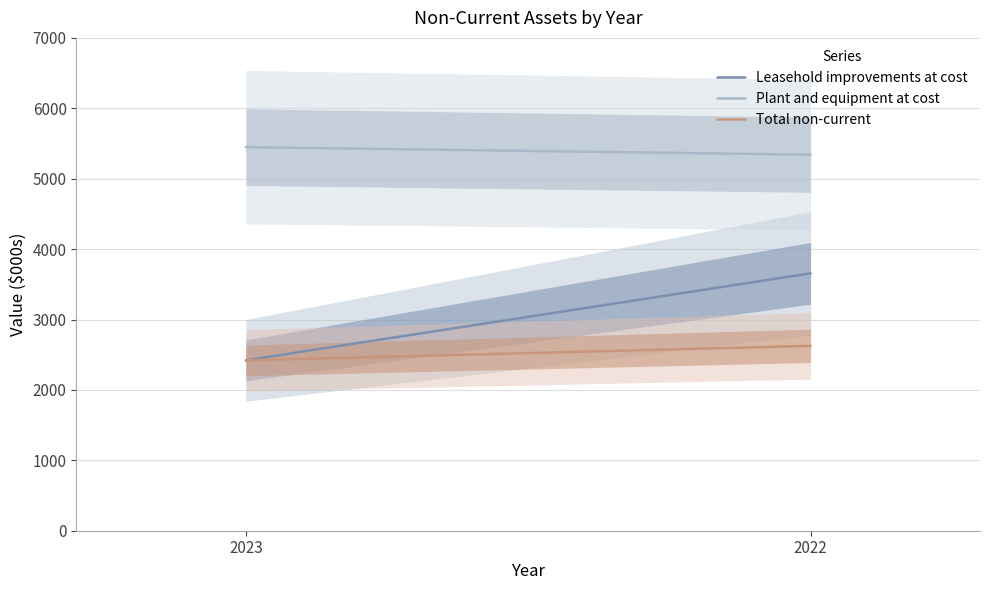

Does the chart have visible grid lines?

Yes